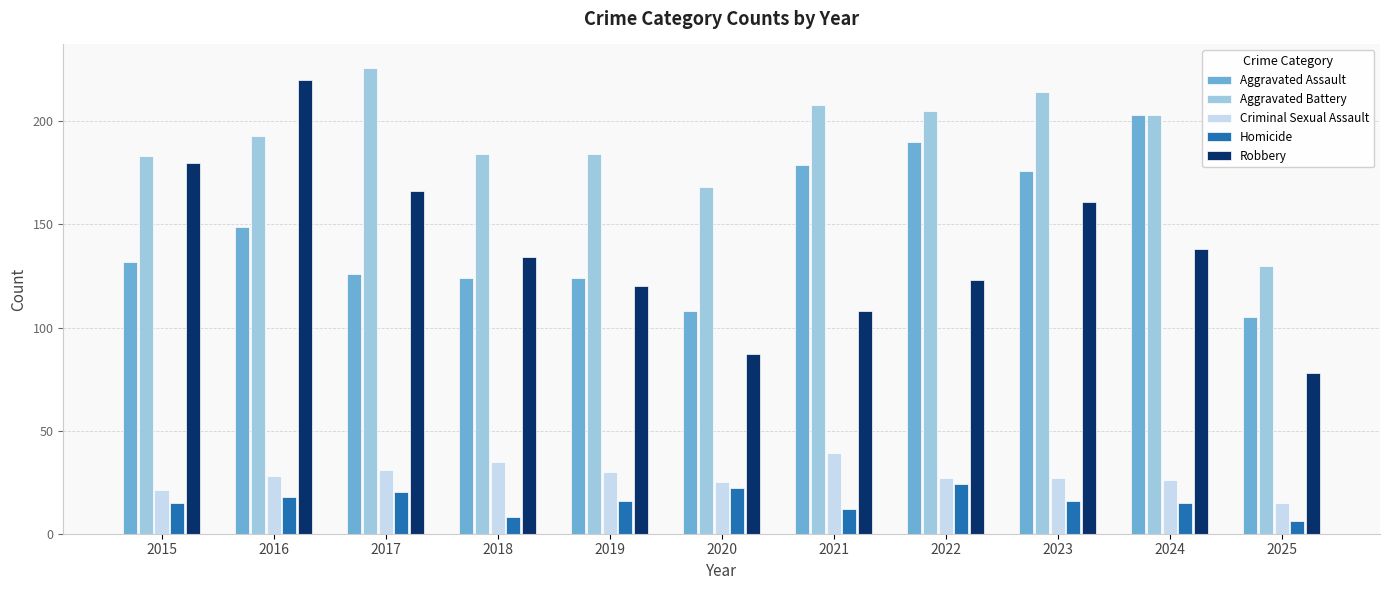

Does the chart contain stacked bars?

No